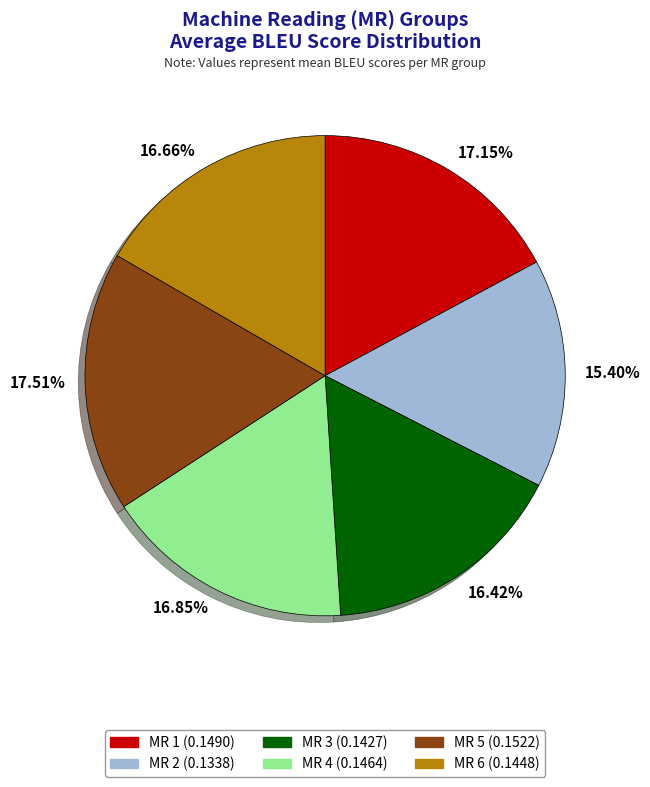

Between 15.40% and 16.66%, which is larger?

16.66%